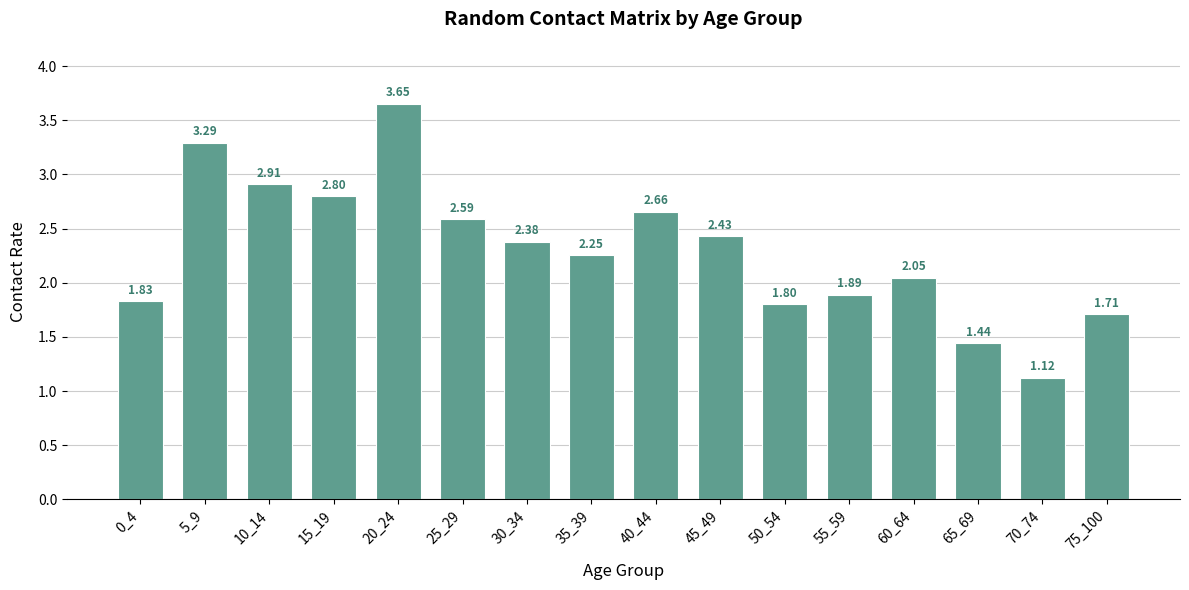

Rank the categories by value from highest to lowest.

20_24, 5_9, 10_14, 15_19, 40_44, 25_29, 45_49, 30_34, 35_39, 60_64, 55_59, 0_4, 50_54, 75_100, 65_69, 70_74